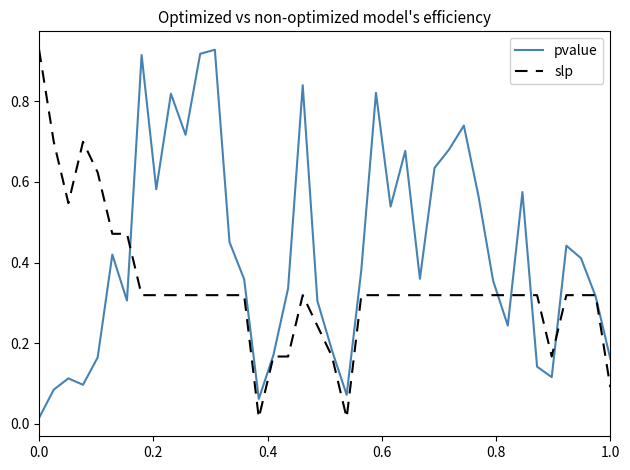

Which series ends up on top after the final intersection of slp and pvalue?

pvalue